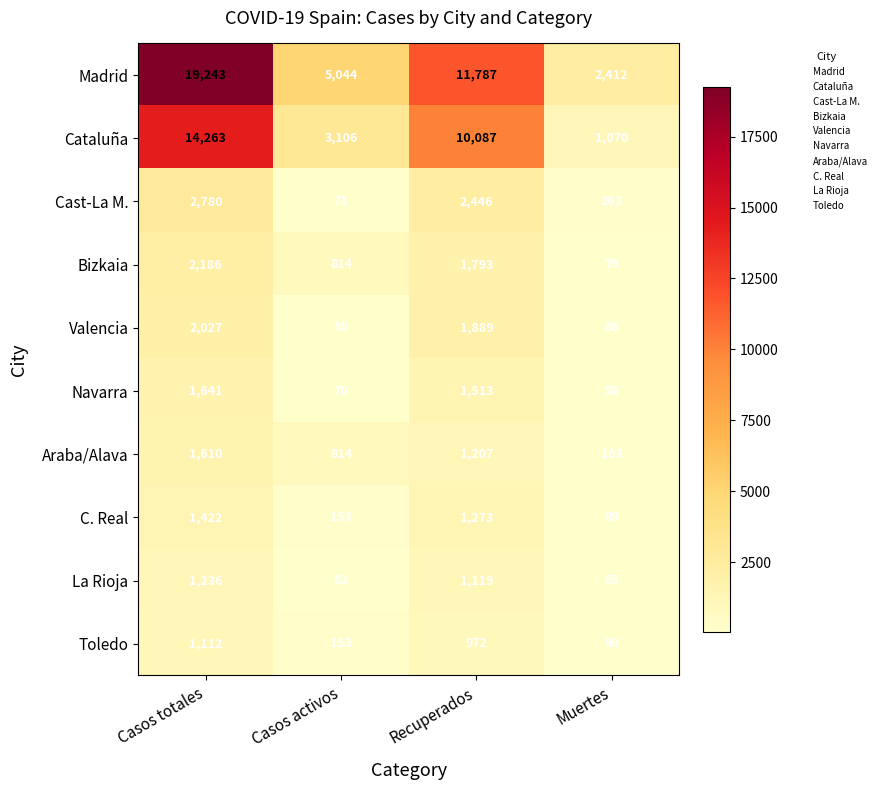

What is the difference between the highest and lowest values at Casos totales?

18131